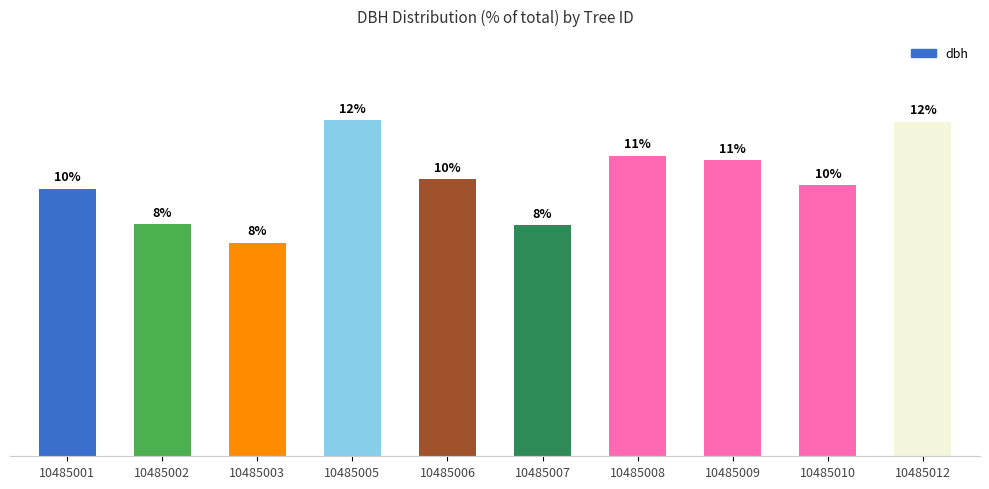

What is the average value?

10.0